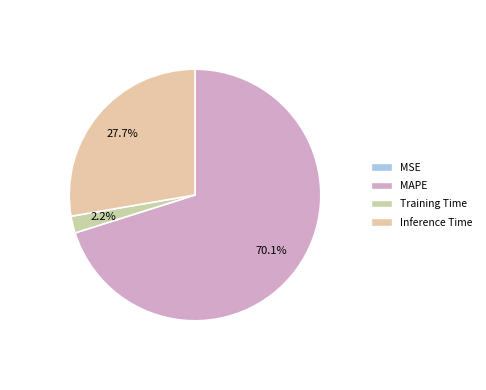

What is the change in value from MSE to Inference Time?

+1.0